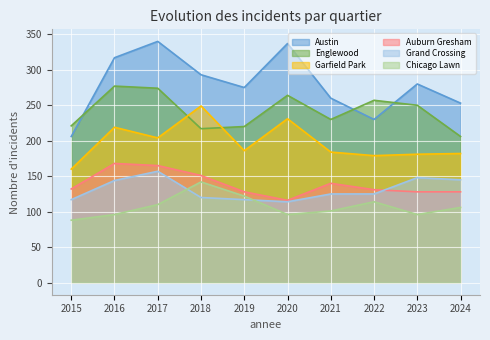

Which category has the highest value in the Grand Crossing series?

2017